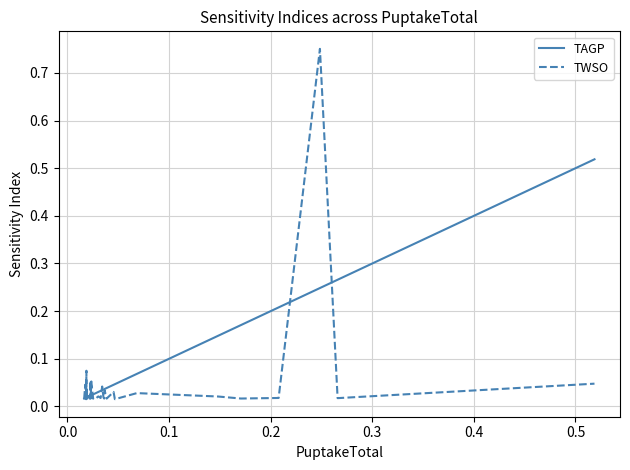

Which series has the widest spread of values?

TWSO